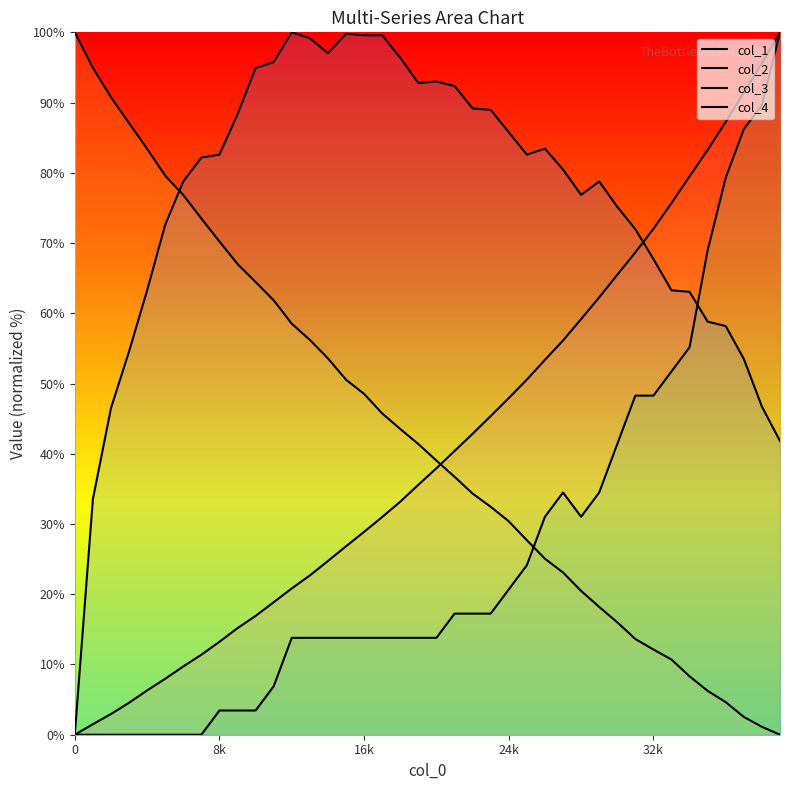

Does the chart have visible grid lines?

No